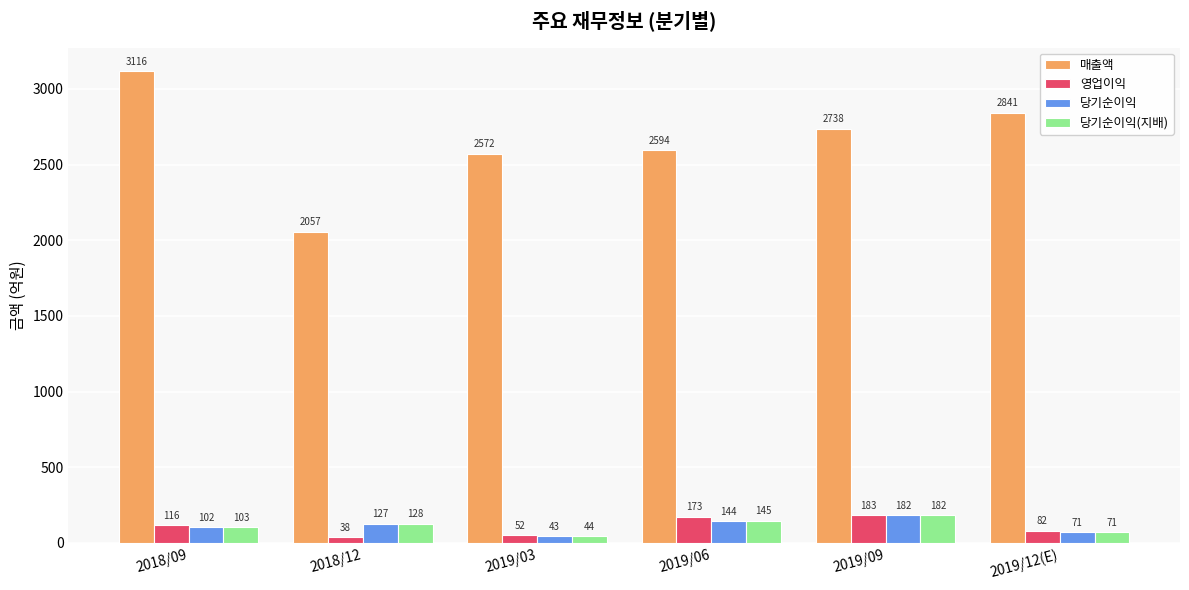

Is it true that 당기순이익 equals 43 at 2019/03?

True